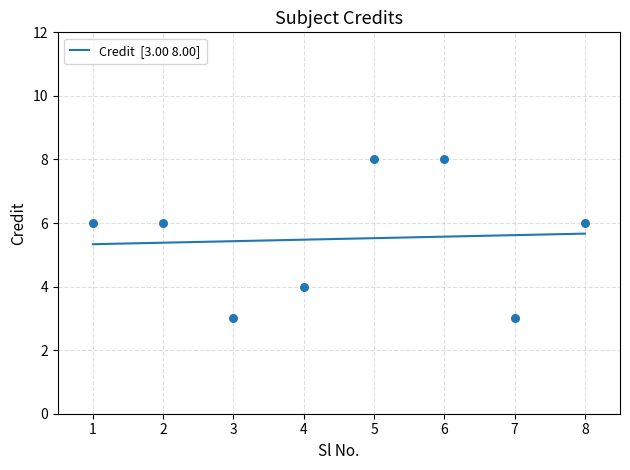

What is the change in value from 1 to 3?

-3